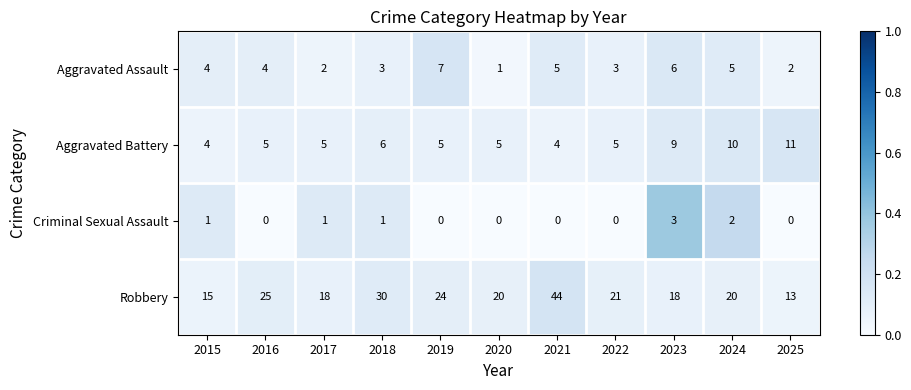

What is the sum of the Aggravated Assault values at 2019 and 2016?

11